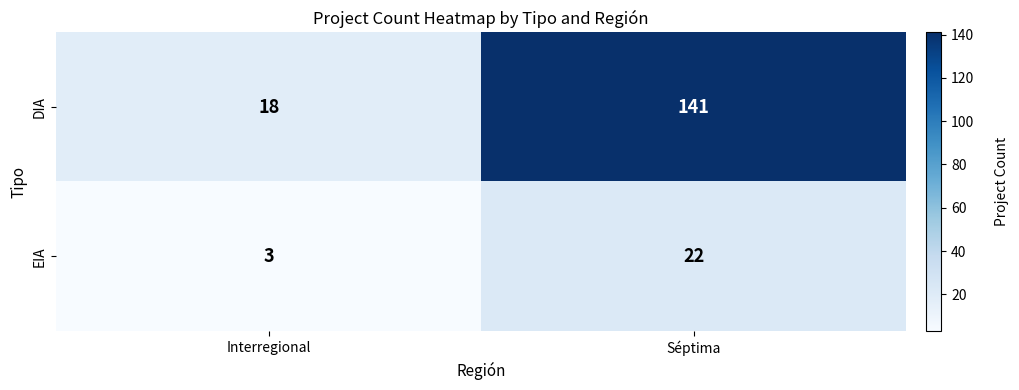

Rank the series at Interregional from lowest to highest value.

EIA, DIA